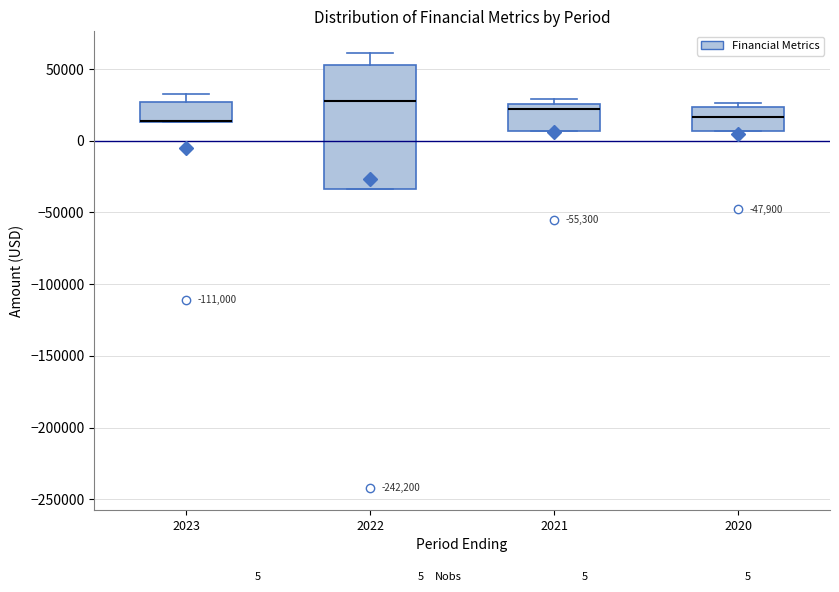

Comparing the boxes themselves (not the whiskers), which one is the tallest?

2022